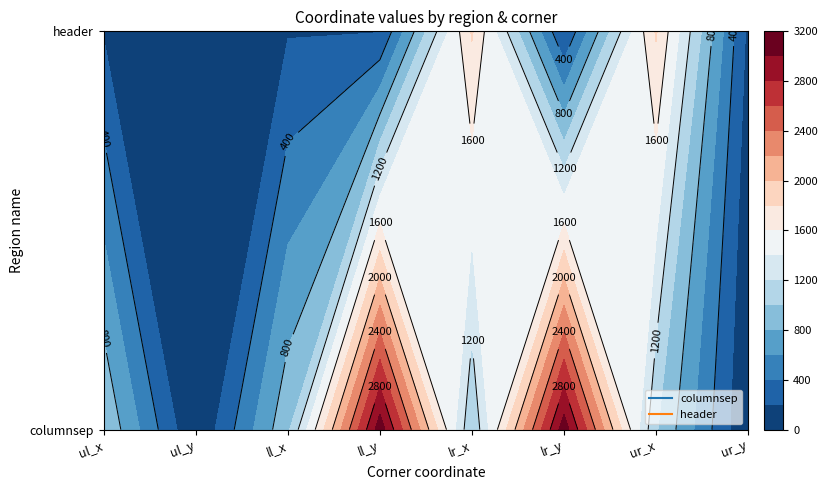

Reading right to left, what are all the values shown in this chart?

columnsep: 0	1021	3115	1021	3115	959	0	982
header: 154	1821	191	1821	191	186	154	186